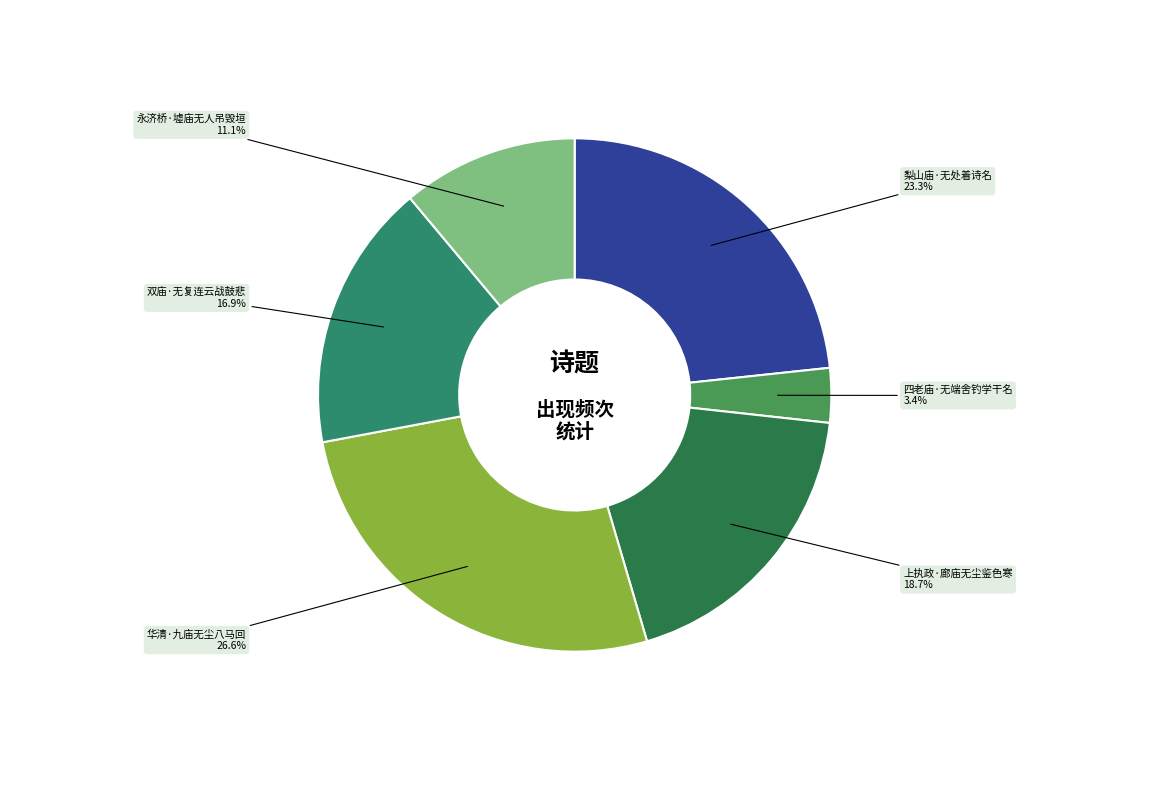

Is there any slice that represents more than half of the pie?

No